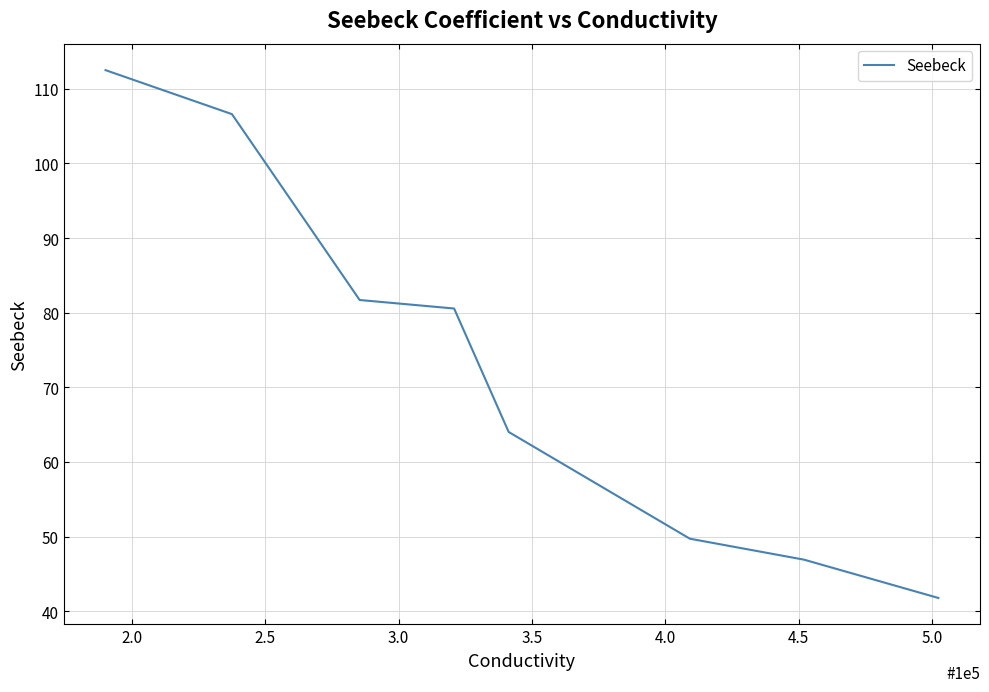

True or false: there are more than 1 points higher than both neighbors.

False